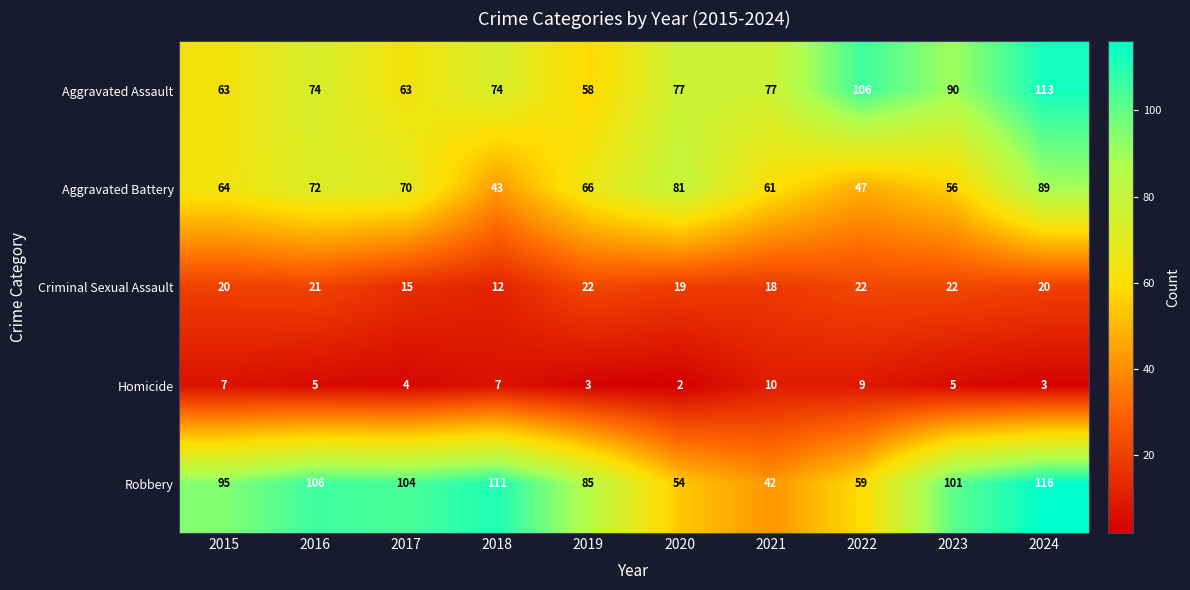

What is the difference between the maximum and minimum values in the Criminal Sexual Assault series?

10